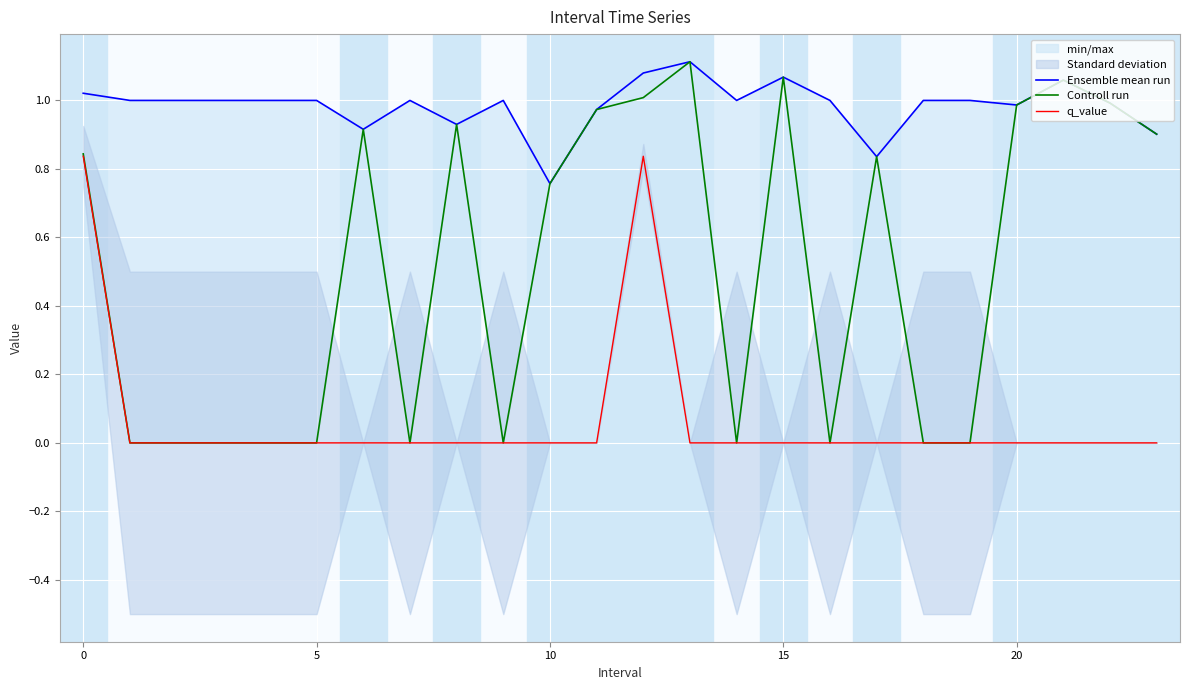

At which label is Ensemble mean run closest to 0?

10